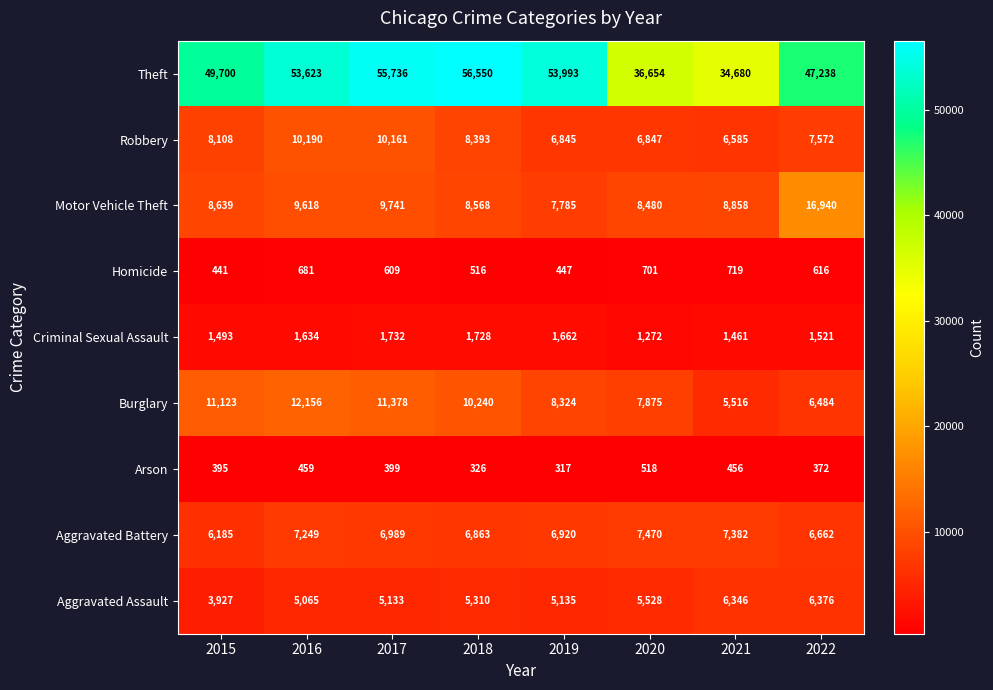

What is the highest value of the Aggravated Battery series?

7470